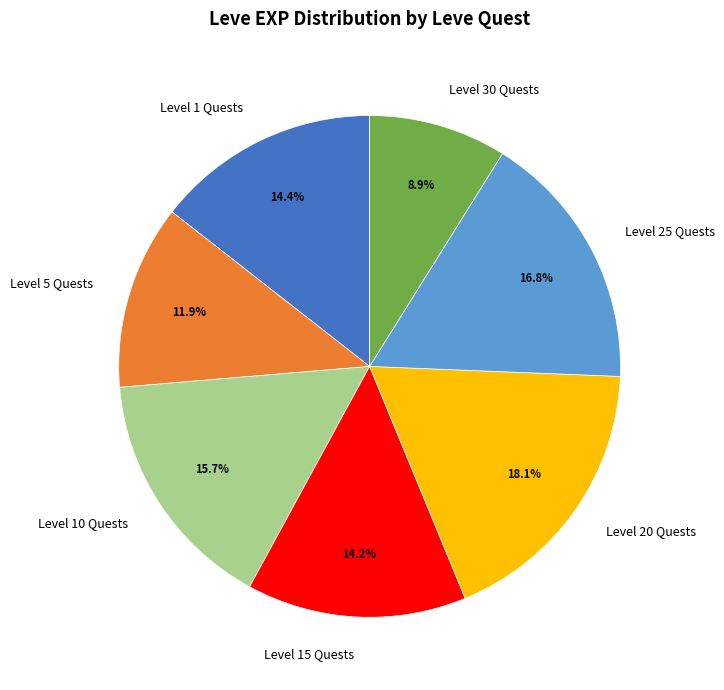

What is the ratio of the value at Level 20 Quests to the value at Level 5 Quests?

1.5